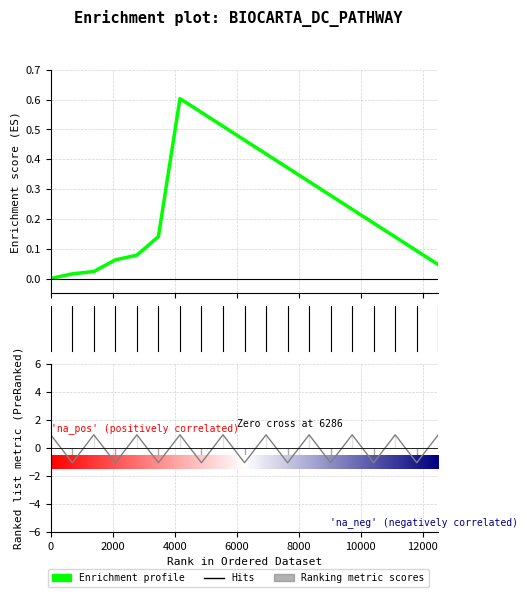

How many values are above zero?

10